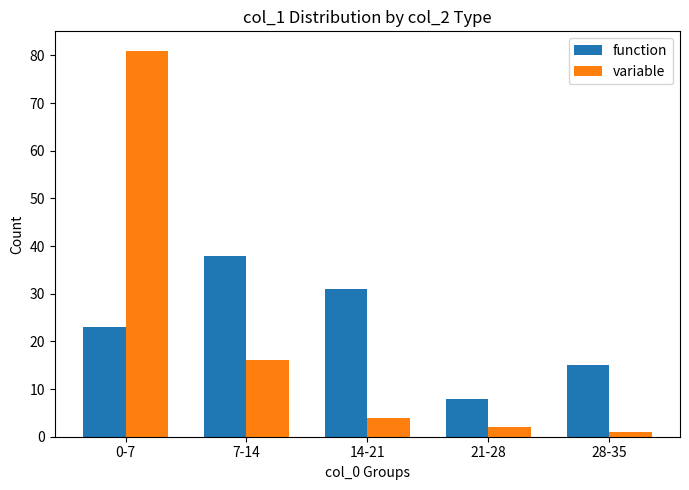

List the labels in order of function value, largest first.

7-14, 14-21, 0-7, 28-35, 21-28